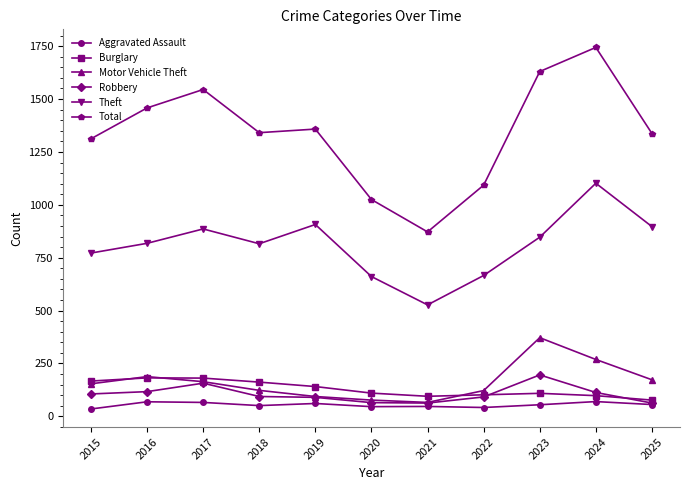

Which series has the widest spread of values?

Total